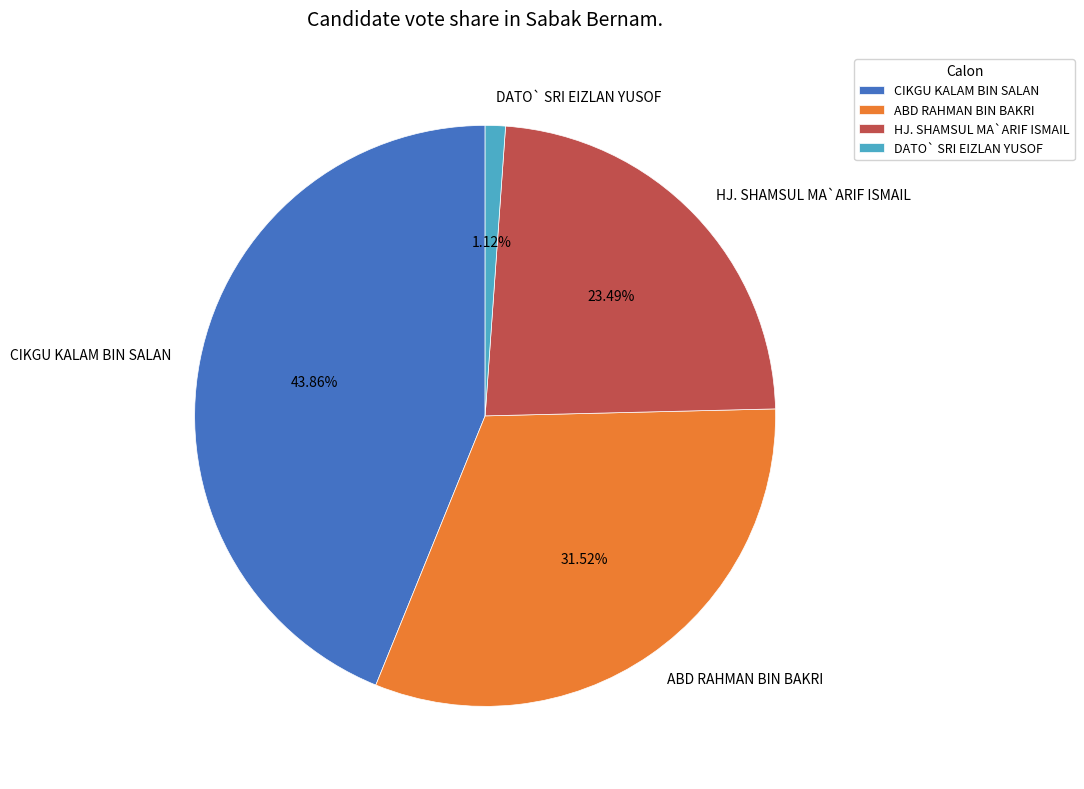

To the nearest percent, what is the combined percentage of DATO` SRI EIZLAN YUSOF and CIKGU KALAM BIN SALAN?

45%